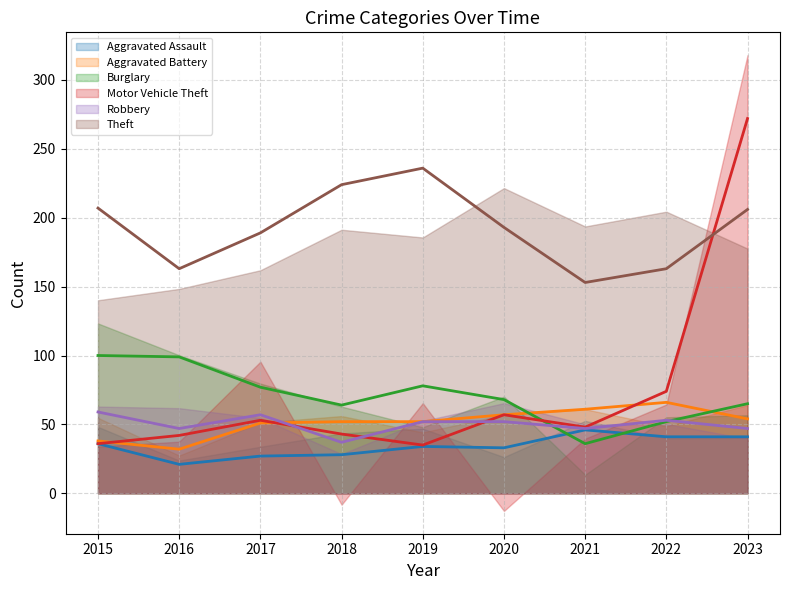

How many interior local peaks does the Burglary (trend) series have?

1